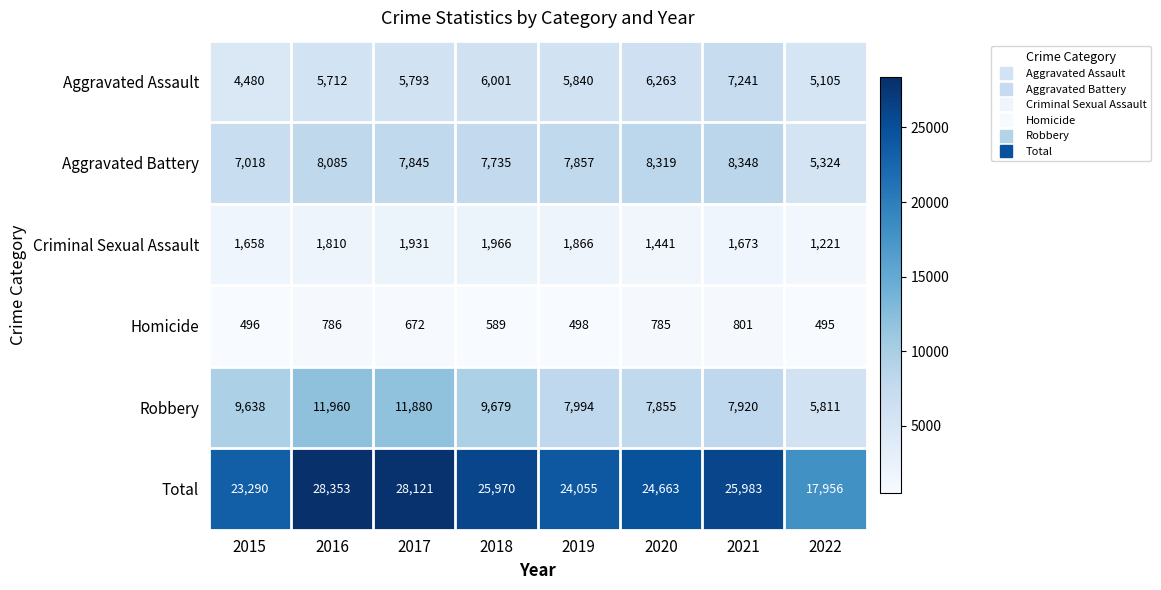

What is the sum of all Aggravated Assault values?

46435